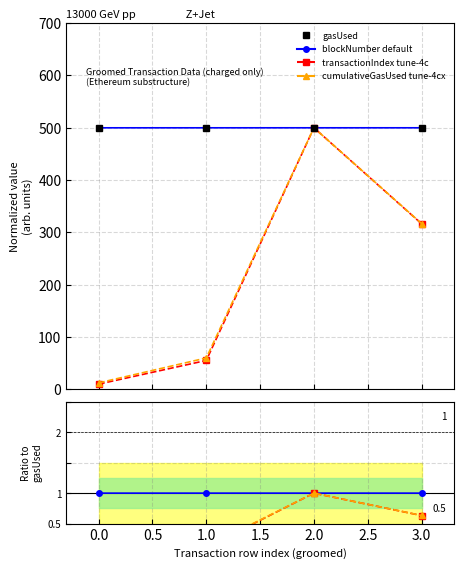

Which series has the widest spread of values?

transactionIndex